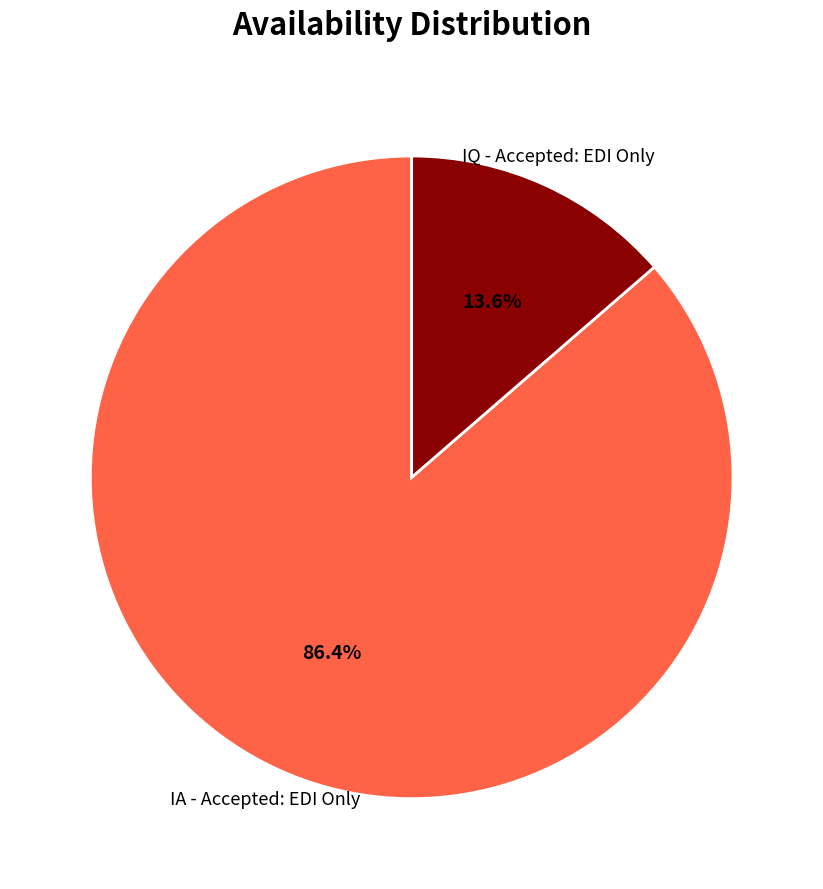

Is it true that IQ - Accepted: EDI Only is 14% of the pie?

True